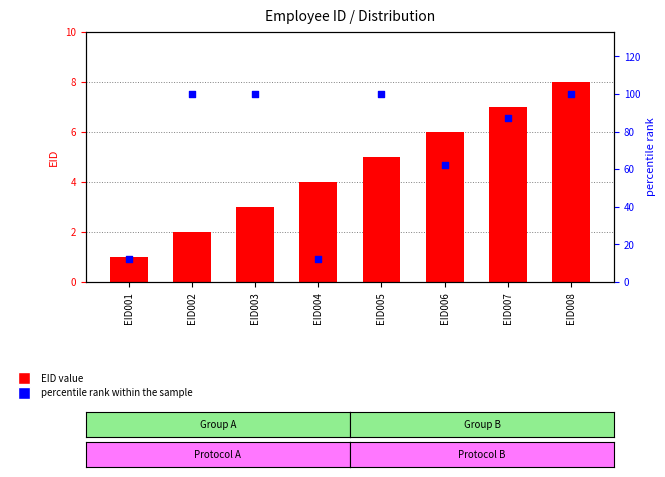

Is the value of EID at EID007 greater than the value of percentile rank within the sample at EID003?

No